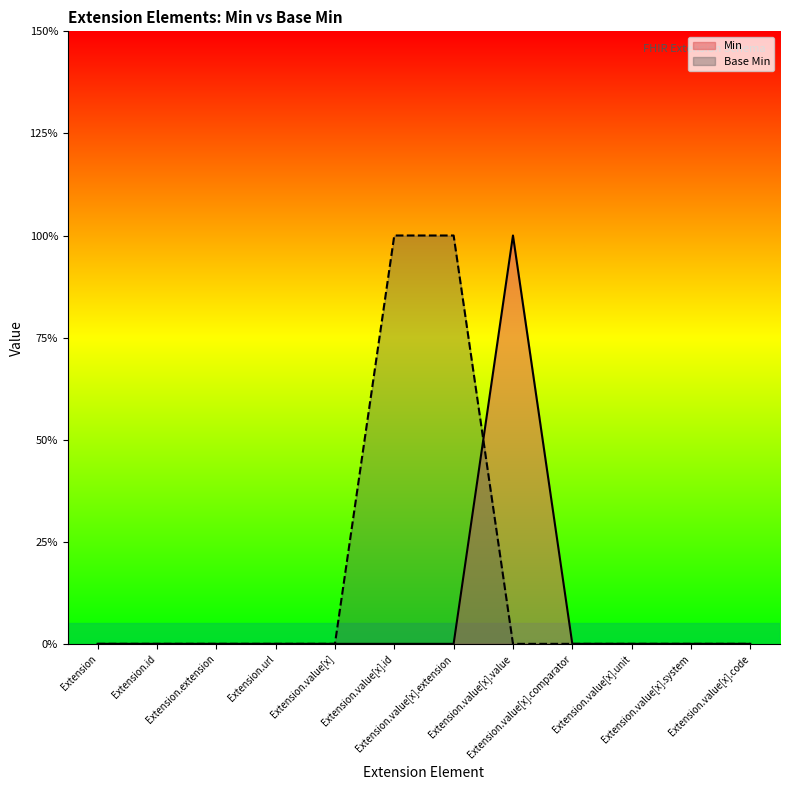

What is the label of the 3rd point from the right?

Extension.value[x].unit